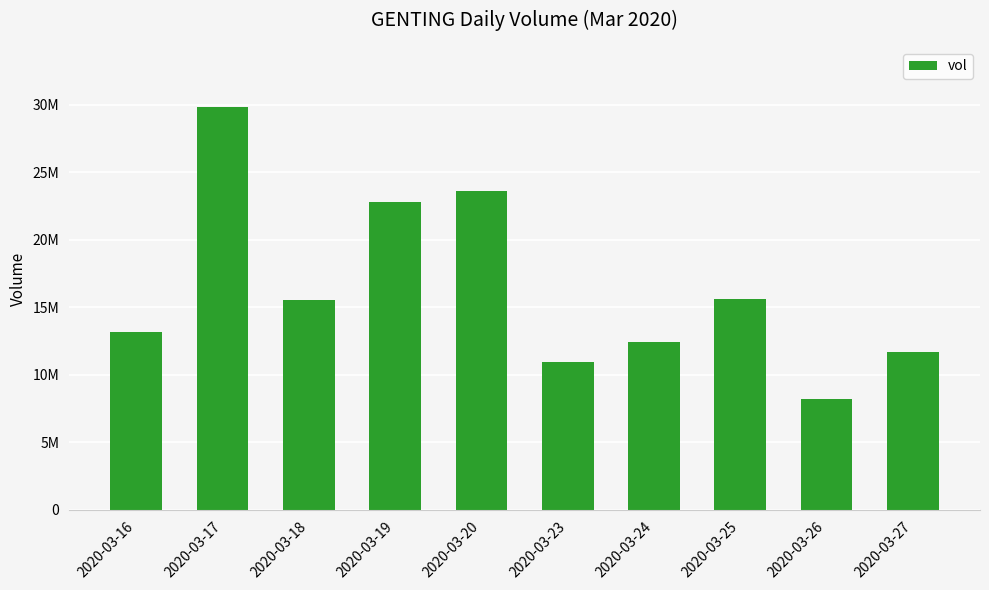

At which category does the chart reach its peak across all series?

2020-03-17